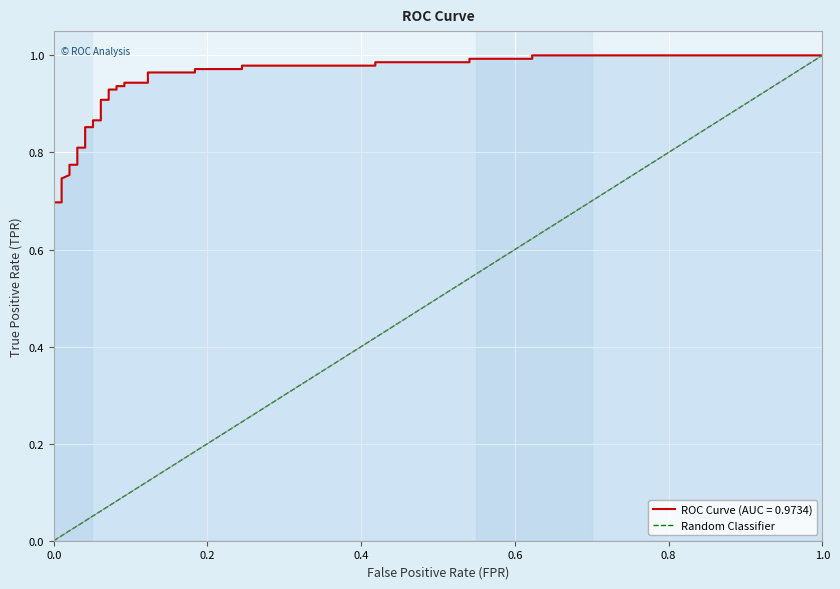

True or false: there are more than 0 points higher than both neighbors.

False